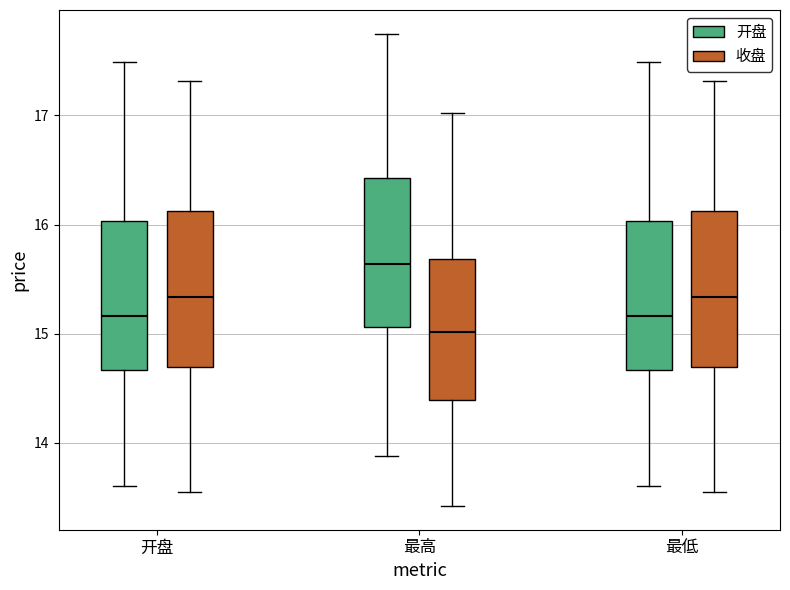

Reading left to right, read every box against the y-axis: the position of its median line, the range the box covers, and the ends of its whiskers. The values are not printed on the chart, so give them approximately, as read against the axis.

开盘 (开盘): median 15.2, box 14.7 to 16.0, whiskers 13.6 to 17.5
开盘 (收盘): median 15.3, box 14.7 to 16.1, whiskers 13.6 to 17.3
最高 (开盘): median 15.6, box 15.1 to 16.4, whiskers 13.9 to 17.8
最高 (收盘): median 15.0, box 14.4 to 15.7, whiskers 13.4 to 17.0
最低 (开盘): median 15.2, box 14.7 to 16.0, whiskers 13.6 to 17.5
最低 (收盘): median 15.3, box 14.7 to 16.1, whiskers 13.6 to 17.3